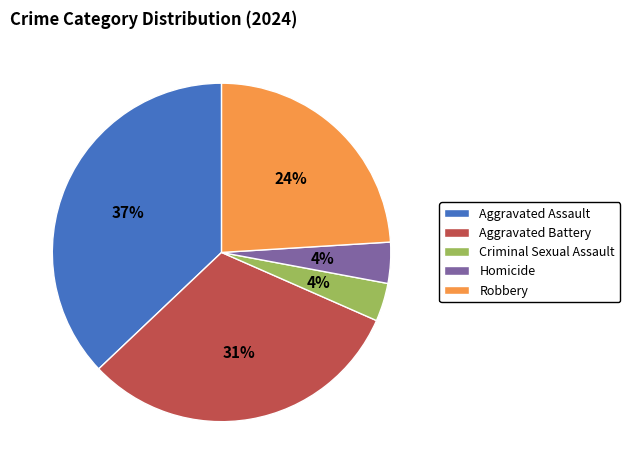

To the nearest percent, what percentage of the pie is Criminal Sexual Assault?

4%